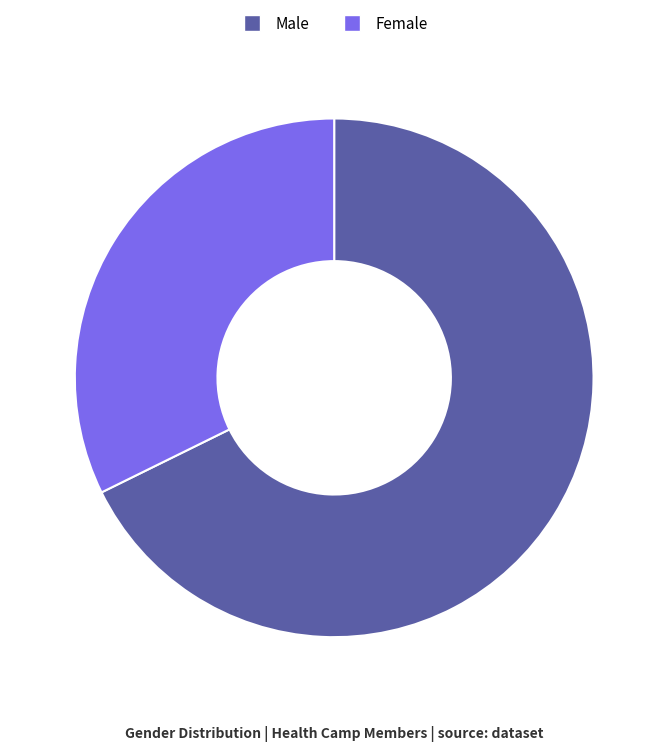

Is it true that Female is 37% of the pie?

False